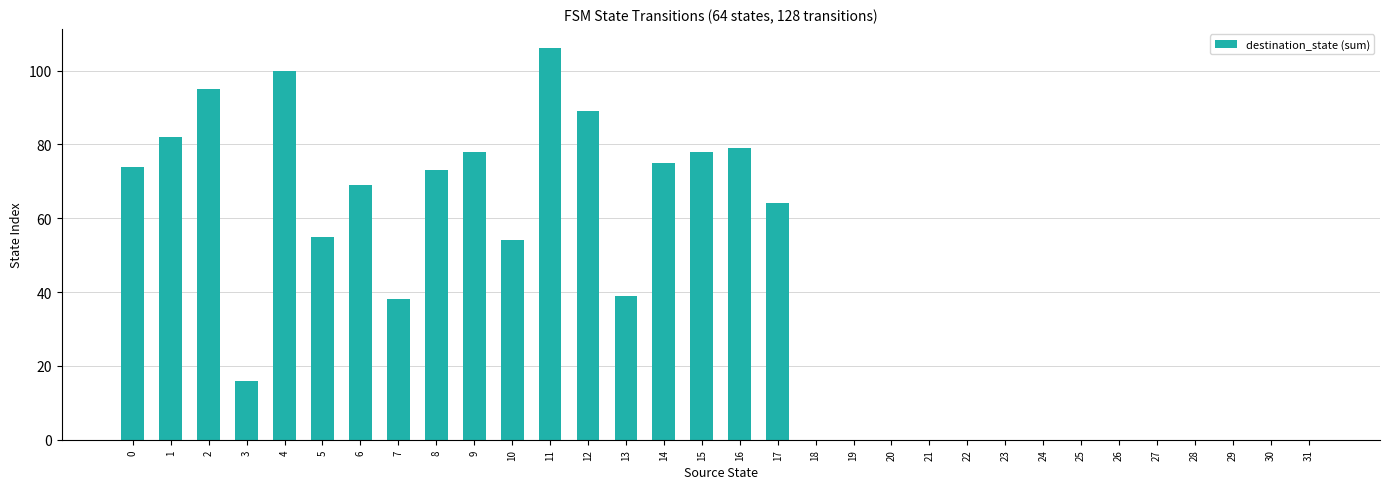

What is the change in value from 12 to 19?

-89